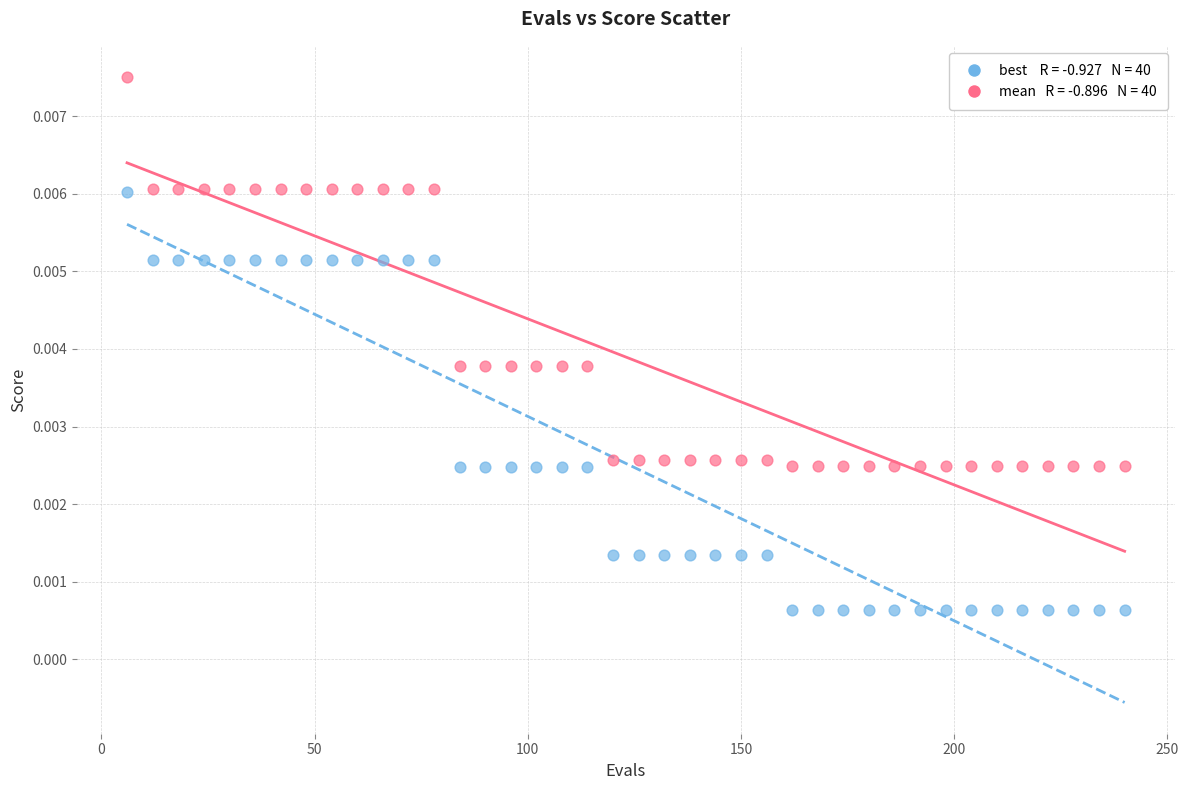

Across all data points, what is the range of X values (max minus min)?

234.0